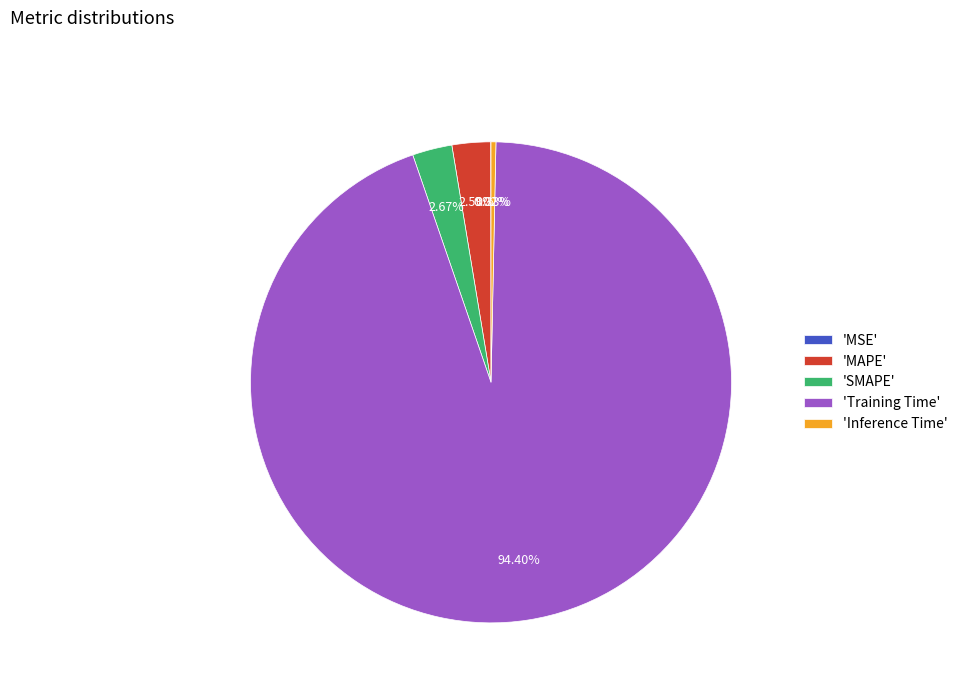

Which category has the biggest portion of the pie?

'Training Time'